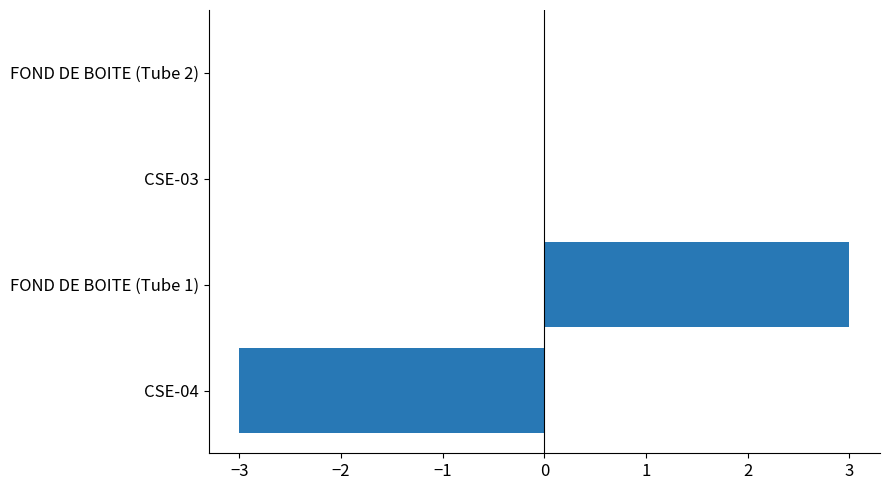

What is the maximum value shown in the chart?

3